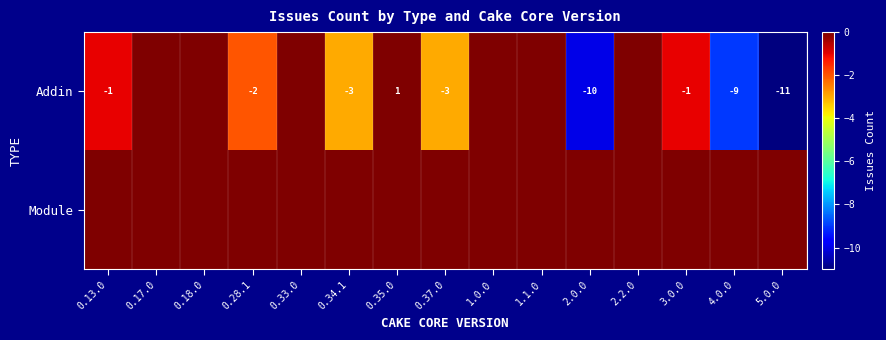

The value of Addin at 0.34.1 is -3. True or false?

True